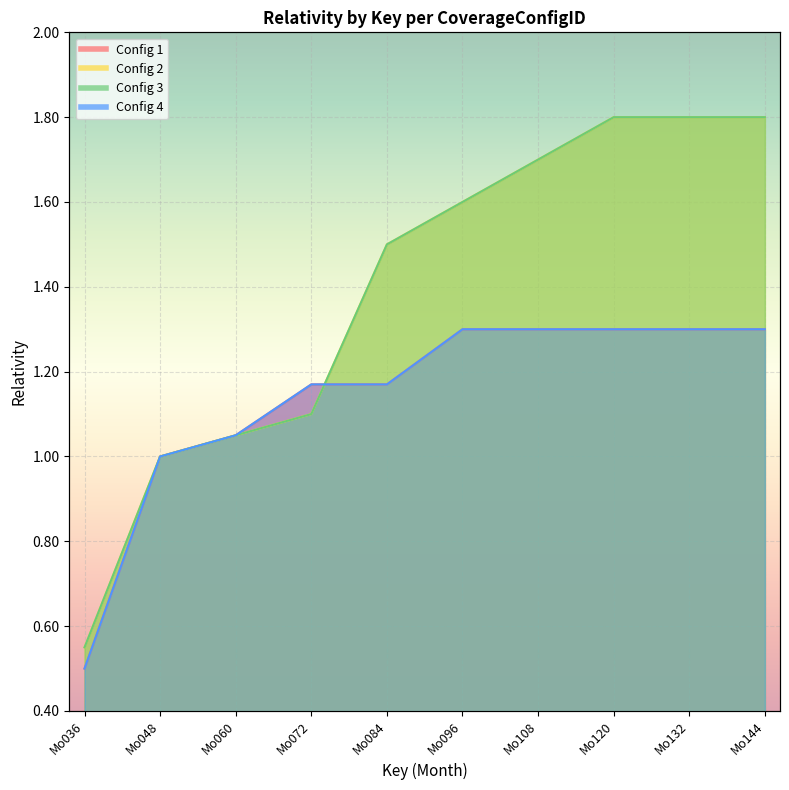

How many data points in Config 4 are above 1?

8